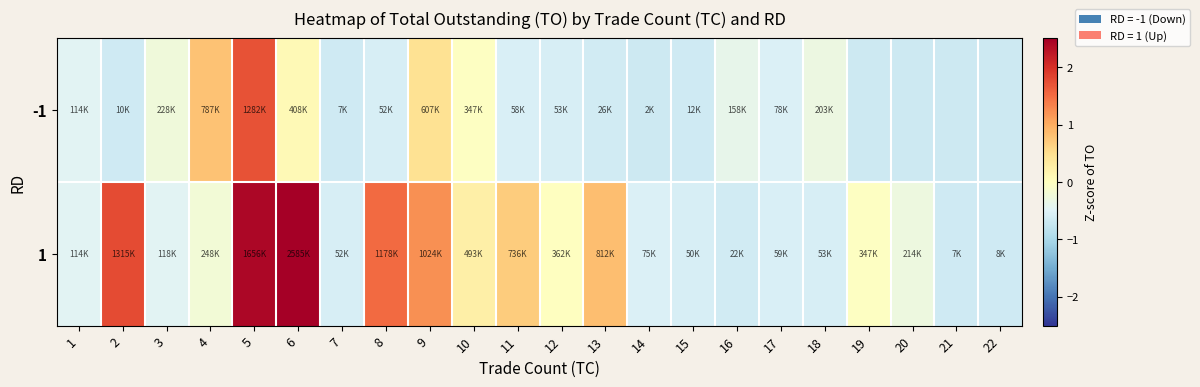

Rank the series by their maximum value, from highest to lowest.

1, -1